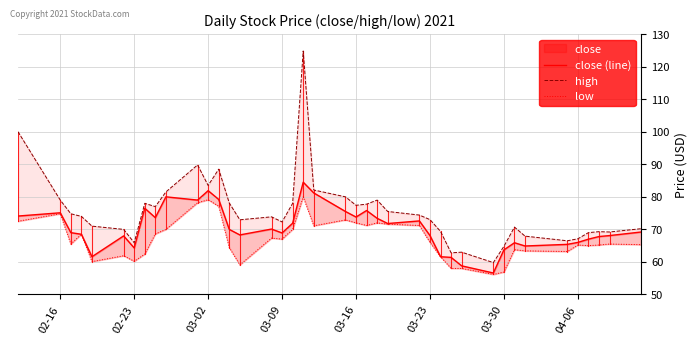

True or false: close (line) has a value of 94.0 at 30.

False